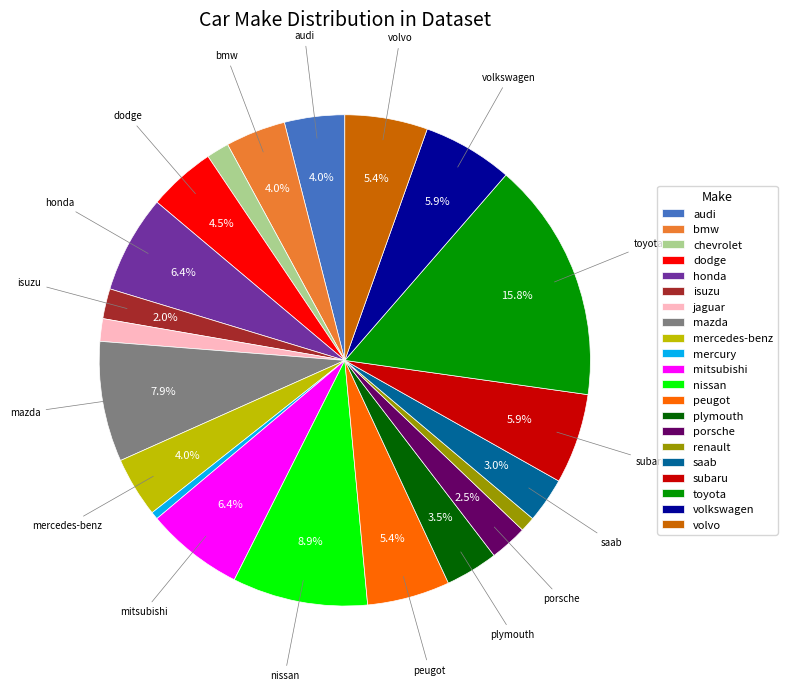

How much of the chart is everything except audi?

96.0%